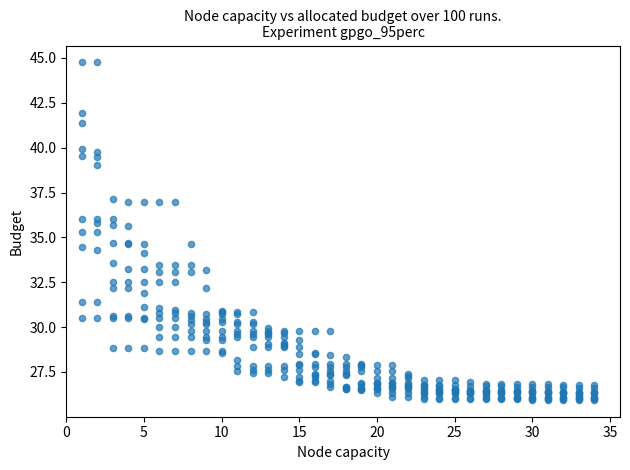

What is the range of X values (max minus min)?

33.0